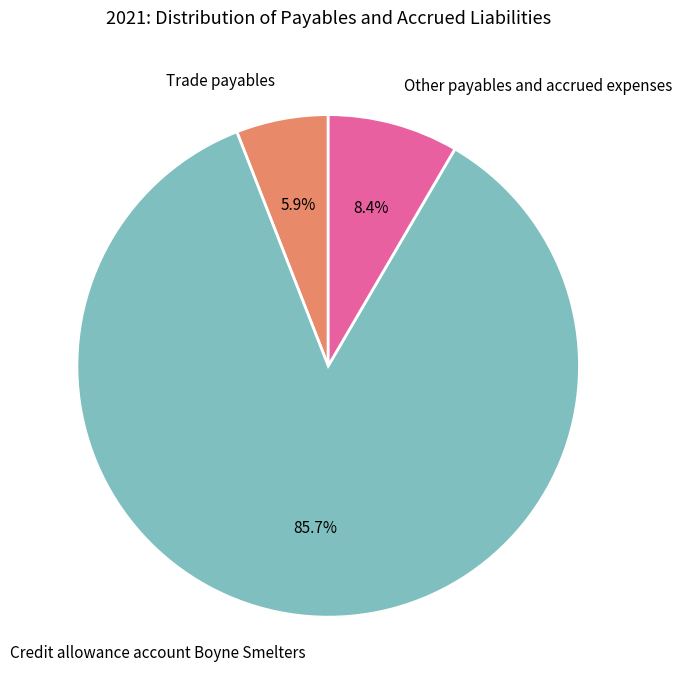

Approximately how many times larger is the value at Credit allowance account Boyne Smelters compared to Other payables and accrued expenses?

10.2